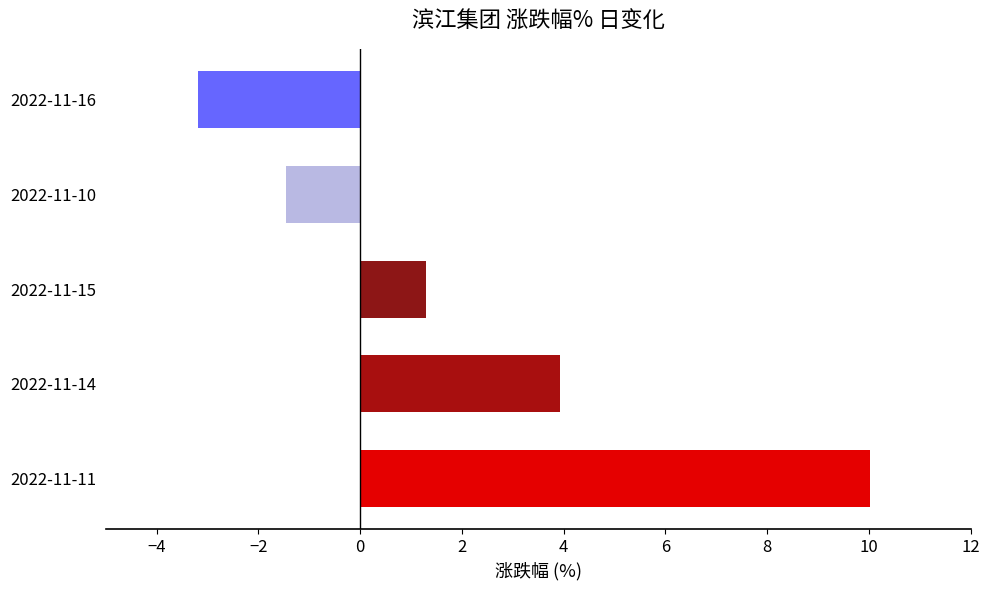

What is the difference between the maximum and minimum values?

13.2